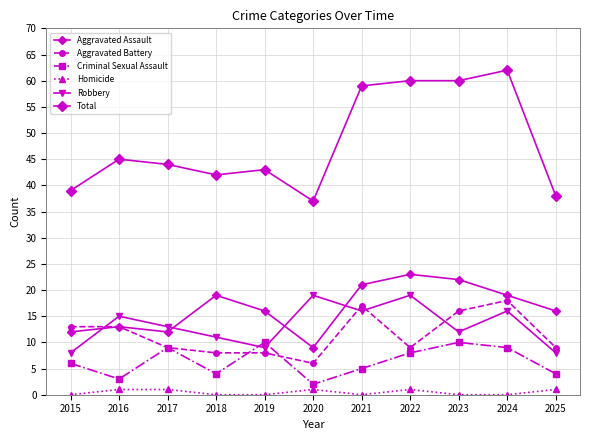

Reading left to right, extract all data points from this chart.

Aggravated Assault: 12	13	12	19	16	9	21	23	22	19	16
Aggravated Battery: 13	13	9	8	8	6	17	9	16	18	9
Criminal Sexual Assault: 6	3	9	4	10	2	5	8	10	9	4
Homicide: 0	1	1	0	0	1	0	1	0	0	1
Robbery: 8	15	13	11	9	19	16	19	12	16	8
Total: 39	45	44	42	43	37	59	60	60	62	38